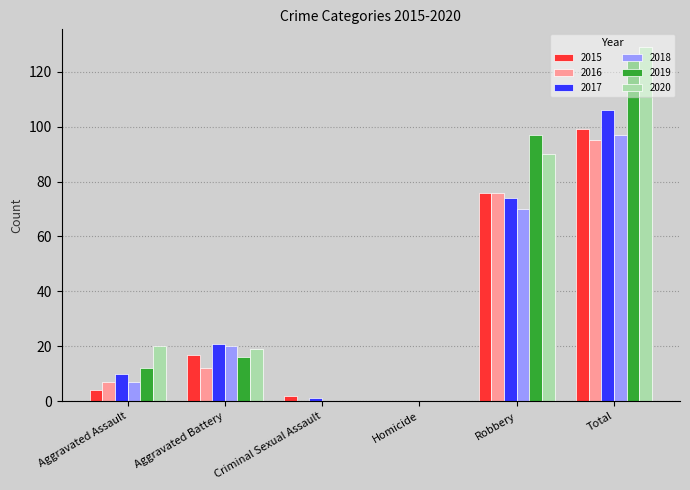

The value of 2015 at Robbery is 42. True or false?

False